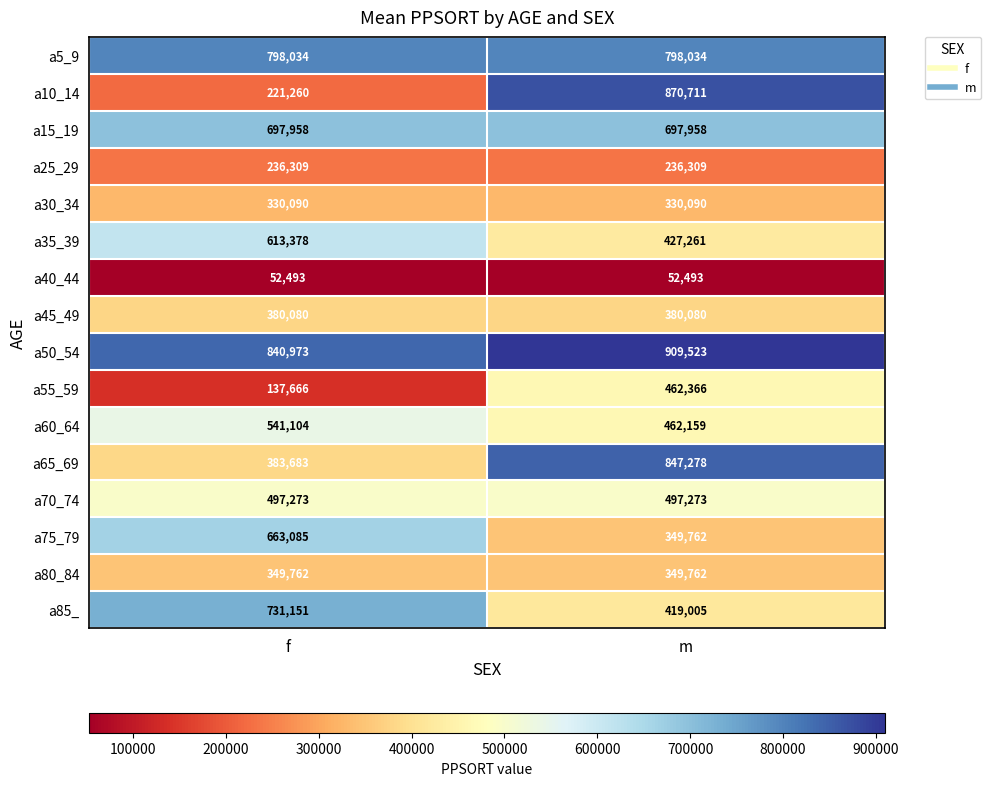

Which category has the highest value across all series?

m